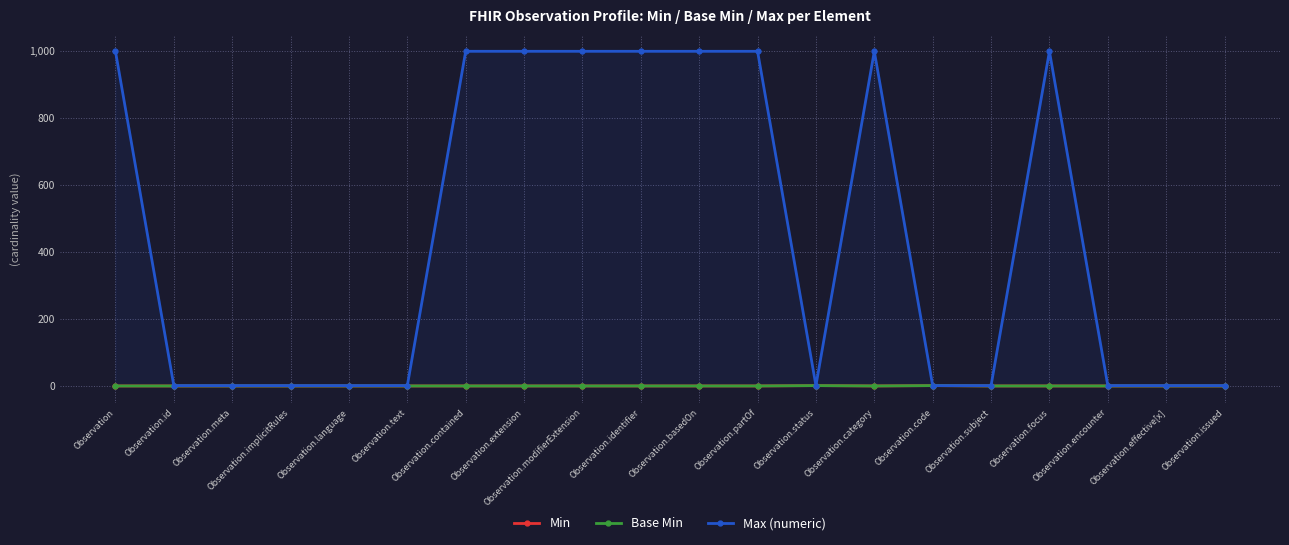

Which series has the widest spread of values?

Max (numeric)